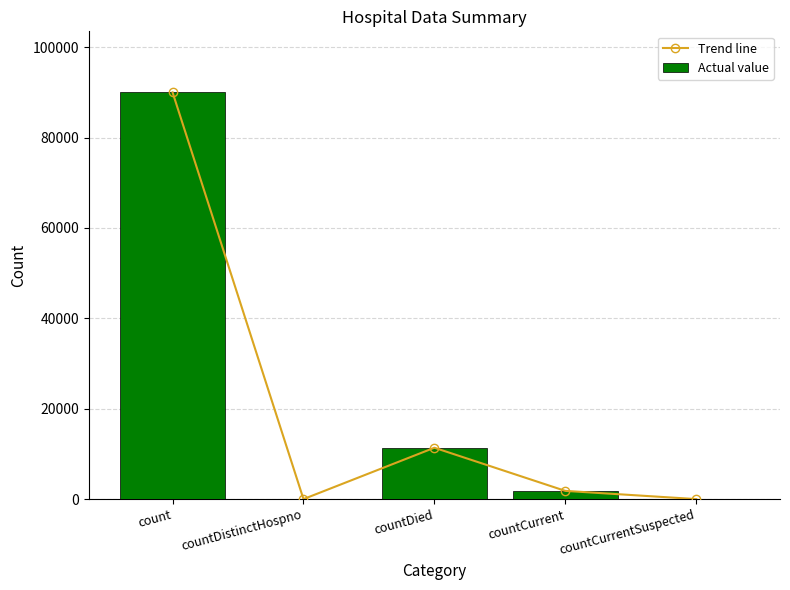

Rank the categories by Trend line value from lowest to highest.

countDistinctHospno, countCurrentSuspected, countCurrent, countDied, count